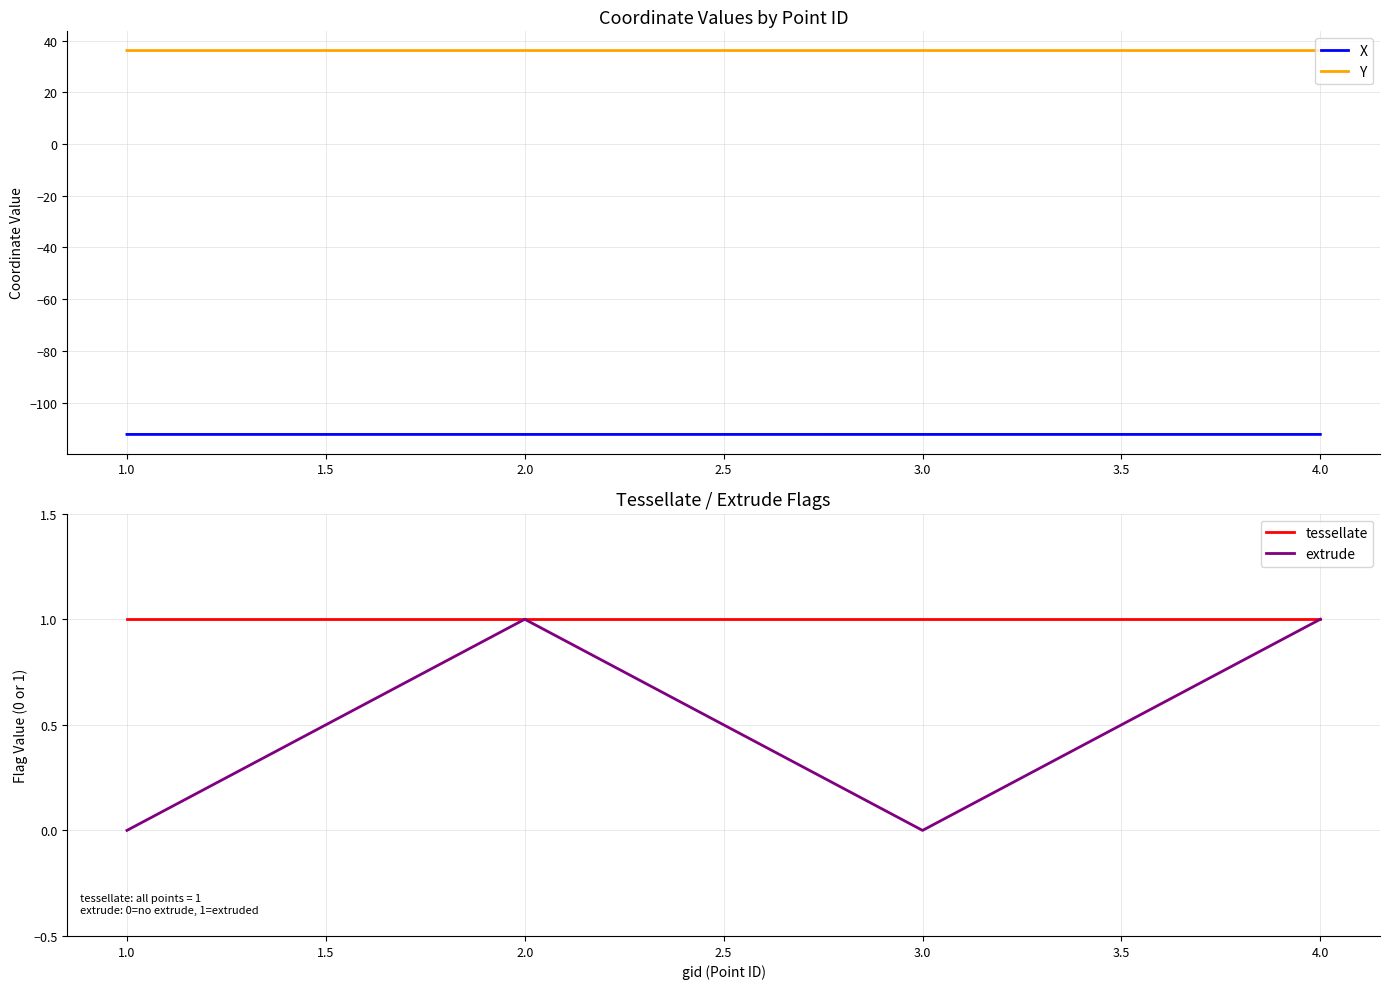

True or false: X and Y intersect in this chart.

False